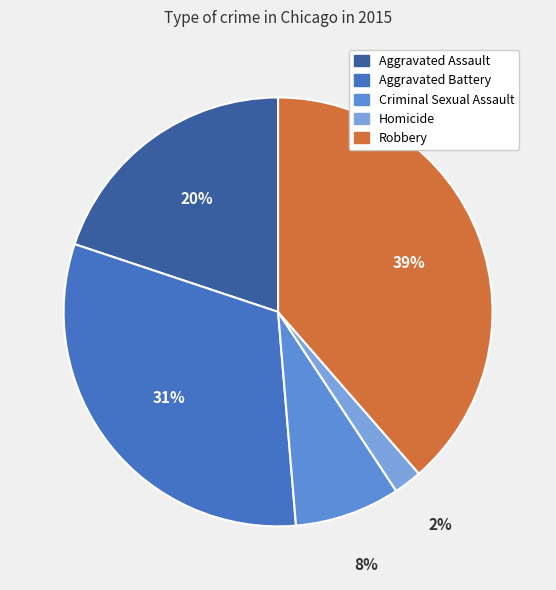

To the nearest percent, what portion does Robbery represent?

39%